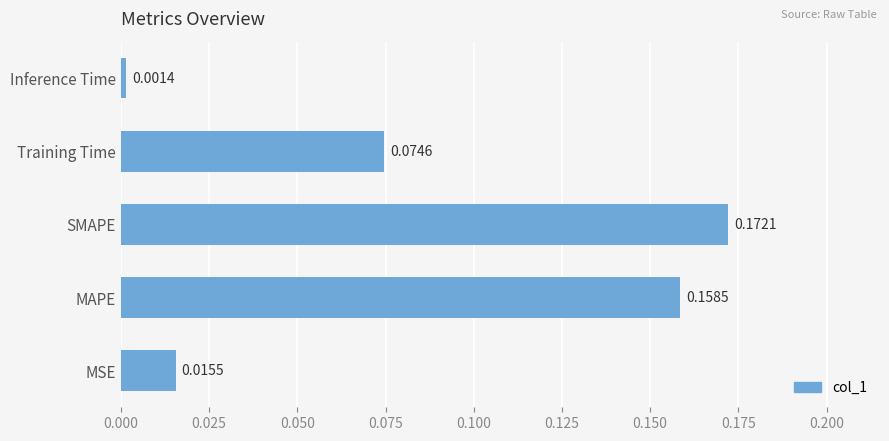

Where is the data nearest to the value 0?

Inference Time